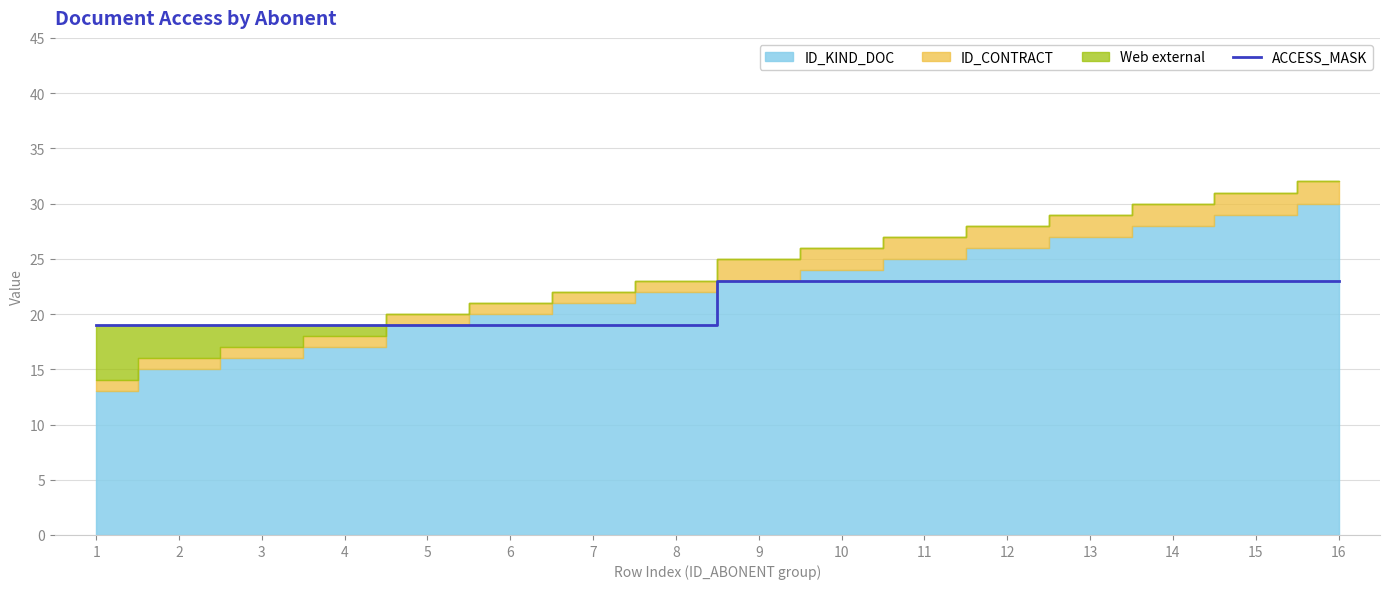

How many values are between 19 and 23?

16